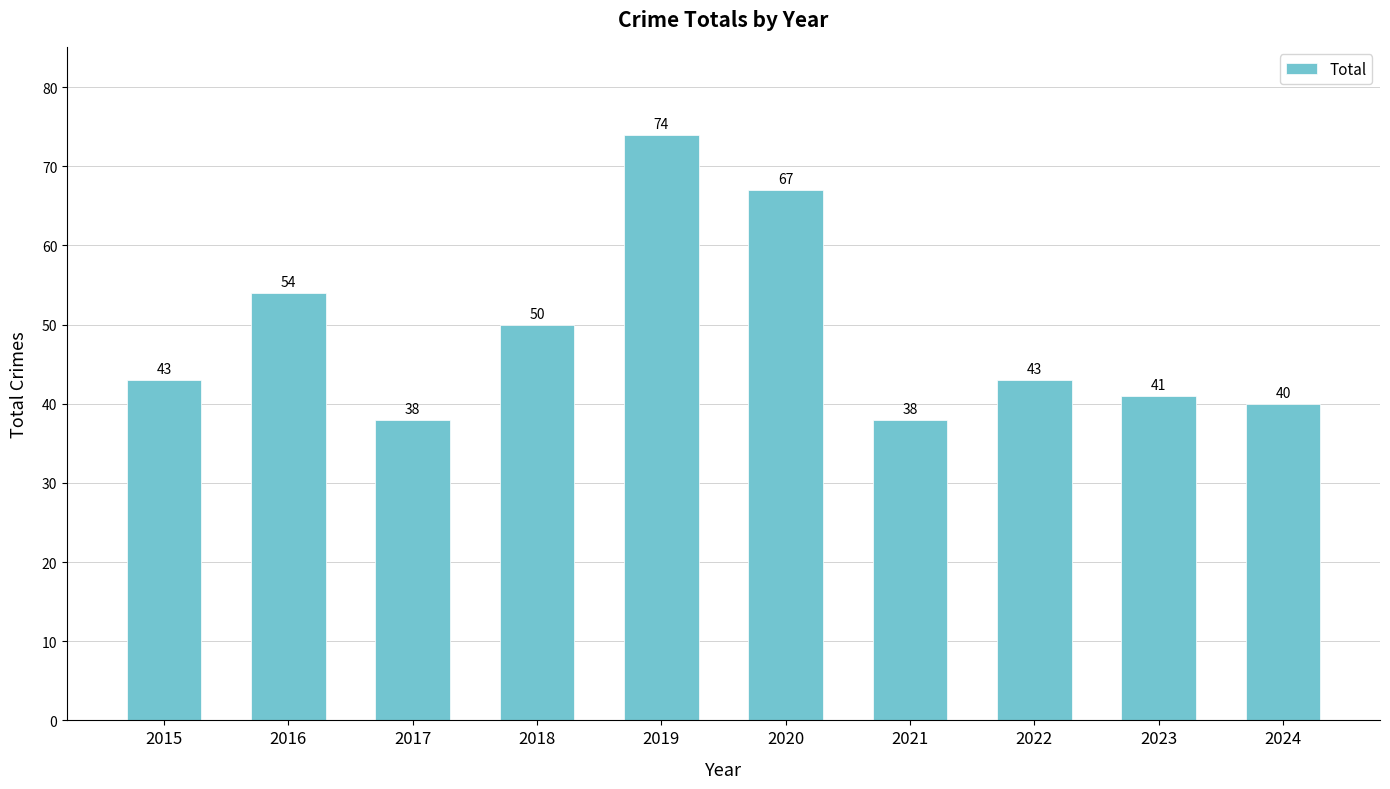

How many categories are shown in the chart?

10